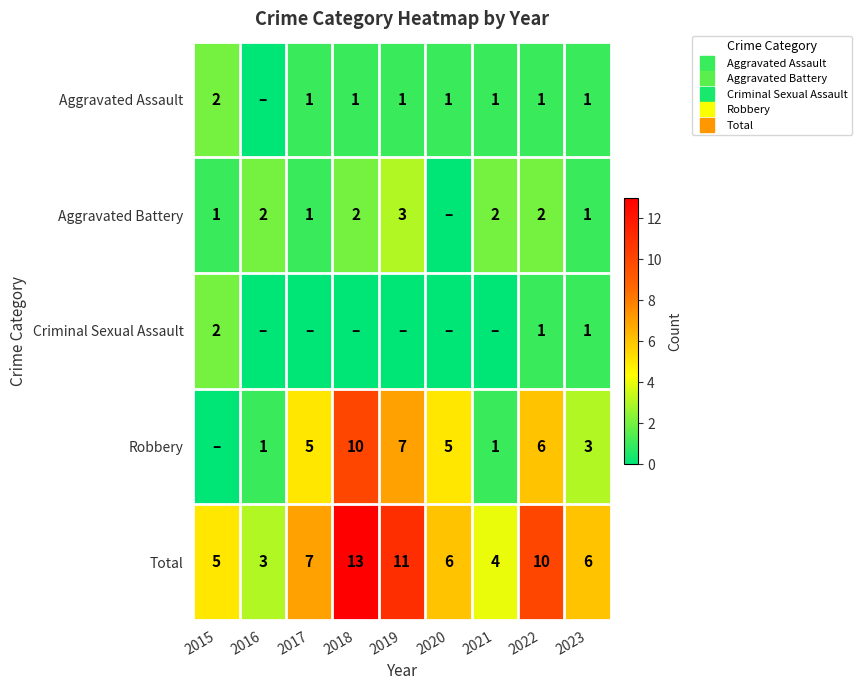

How many data points does each series have?

9